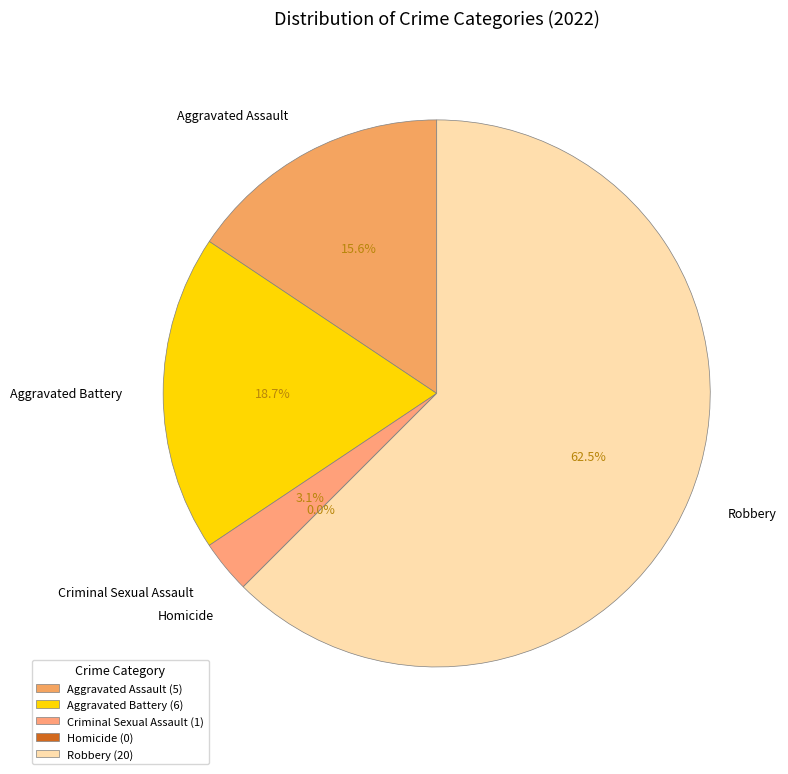

Which category accounts for the majority?

Robbery